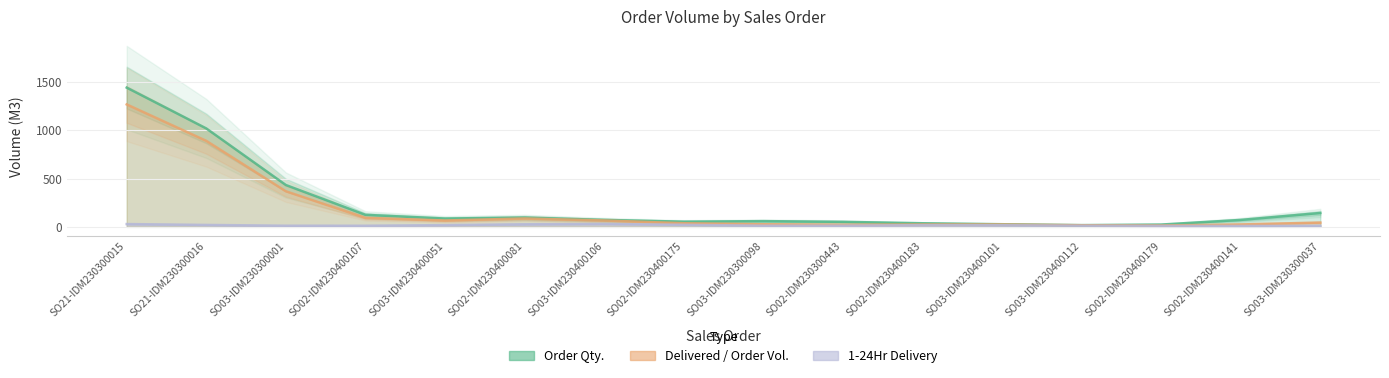

Reading left to right, extract all data points from this chart.

Order Qty.: SO21-IDM230300015=1443.7	SO21-IDM230300016=1020.3	SO03-IDM230300001=433.7	SO02-IDM230400107=124.5	SO03-IDM230400051=86.1	SO02-IDM230400081=96.5	SO03-IDM230400106=71.8	SO02-IDM230400175=53.6	SO03-IDM230300098=59.3	SO02-IDM230300443=51.9	SO02-IDM230400183=37.0	SO03-IDM230400101=27.0	SO03-IDM230400112=17.7	SO02-IDM230400179=23.7	SO02-IDM230400141=71.7	SO03-IDM230300037=143.7
Delivered / Order Volume (M3): SO21-IDM230300015=1269.4	SO21-IDM230300016=891.7	SO03-IDM230300001=368.9	SO02-IDM230400107=92.8	SO03-IDM230400051=65.7	SO02-IDM230400081=86.5	SO03-IDM230400106=66.0	SO02-IDM230400175=37.3	SO03-IDM230300098=26.8	SO02-IDM230300443=22.1	SO02-IDM230400183=24.3	SO03-IDM230400101=24.6	SO03-IDM230400112=16.7	SO02-IDM230400179=14.0	SO02-IDM230400141=25.0	SO03-IDM230300037=44.1
1-24Hr: SO21-IDM230300015=28.8	SO21-IDM230300016=19.8	SO03-IDM230300001=11.7	SO02-IDM230400107=11.5	SO03-IDM230400051=17.7	SO02-IDM230400081=26.4	SO03-IDM230400106=30.1	SO02-IDM230400175=21.2	SO03-IDM230300098=11.8	SO02-IDM230300443=12.3	SO02-IDM230400183=17.5	SO03-IDM230400101=16.4	SO03-IDM230400112=11.6	SO02-IDM230400179=9.6	SO02-IDM230400141=9.1	SO03-IDM230300037=10.5